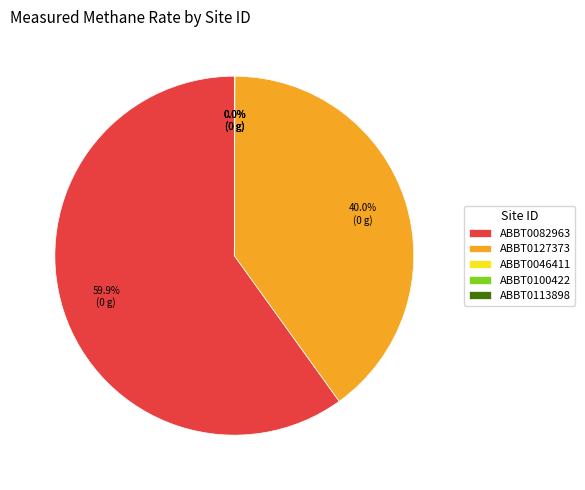

Is ABBT0082963 the majority of the pie?

Yes